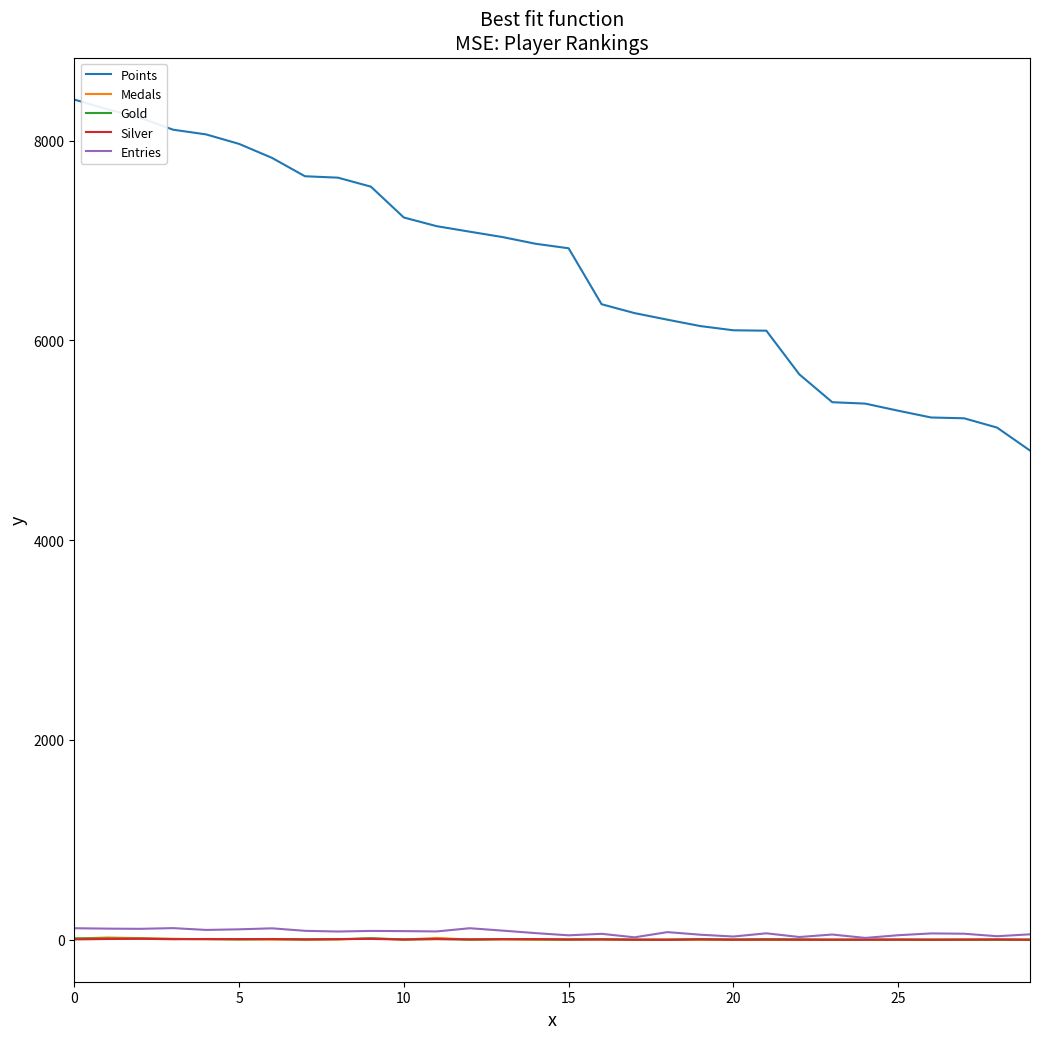

Which series has the largest total across all categories?

Points